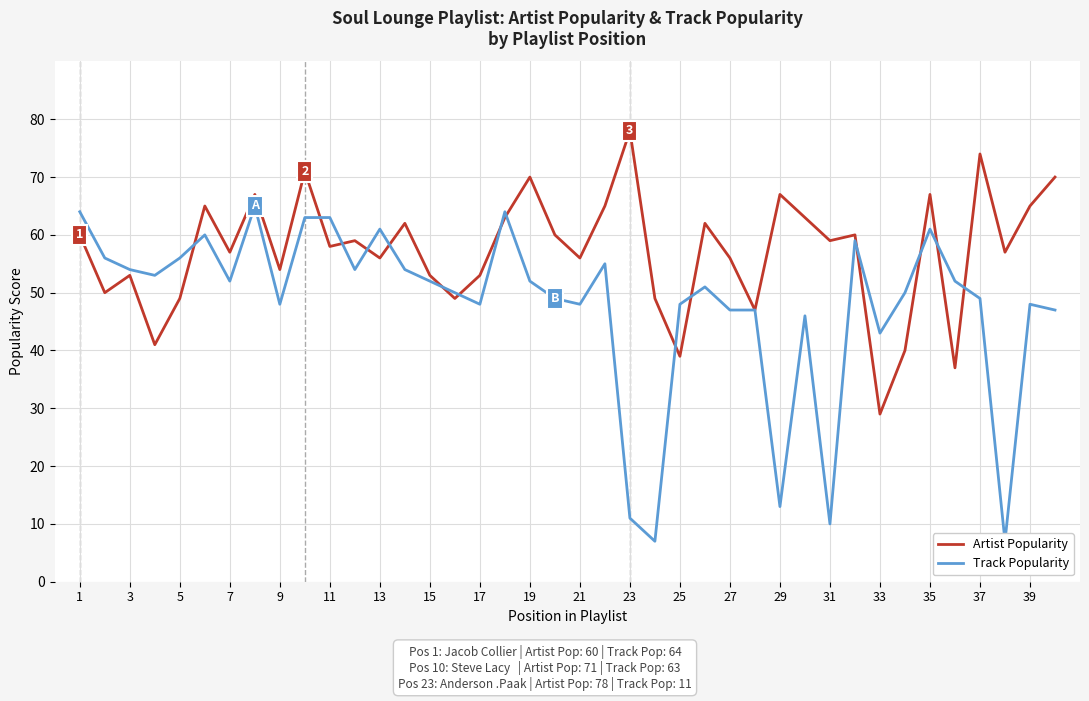

Does the chart display data point markers on the line(s)?

No